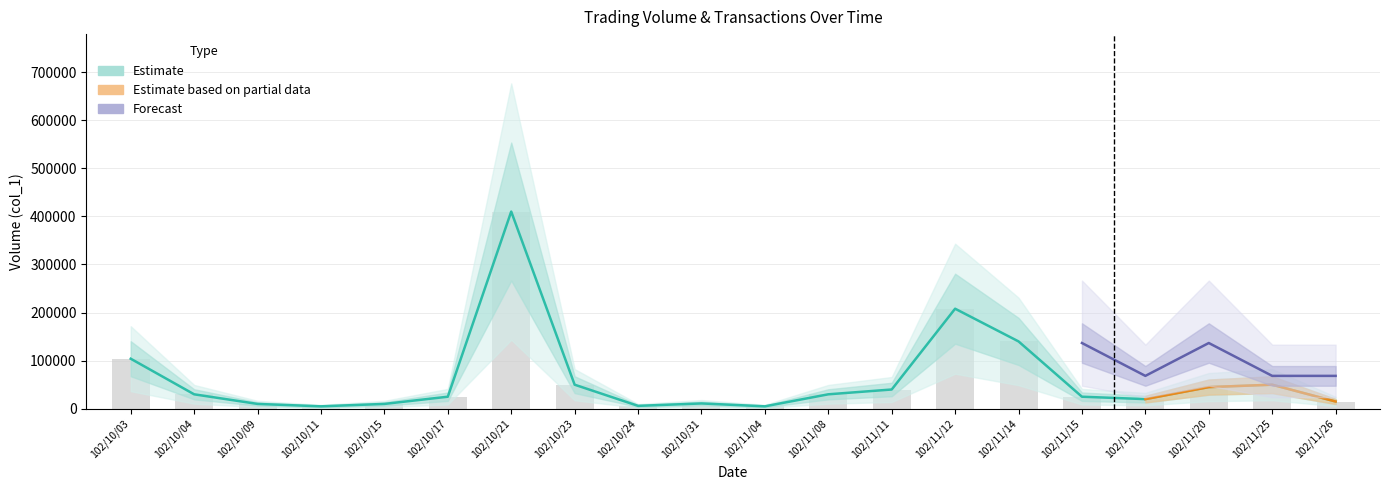

The value at 102/11/15 is 25000. True or false?

True